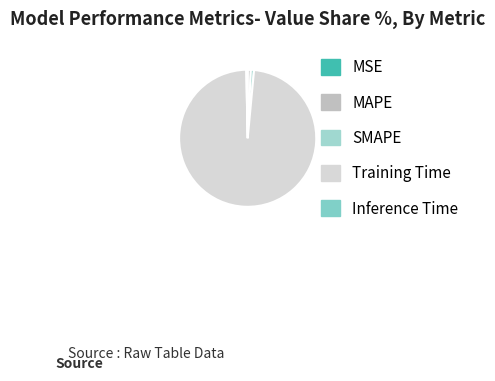

The MAPE slice represents 1% of the pie. True or false?

True